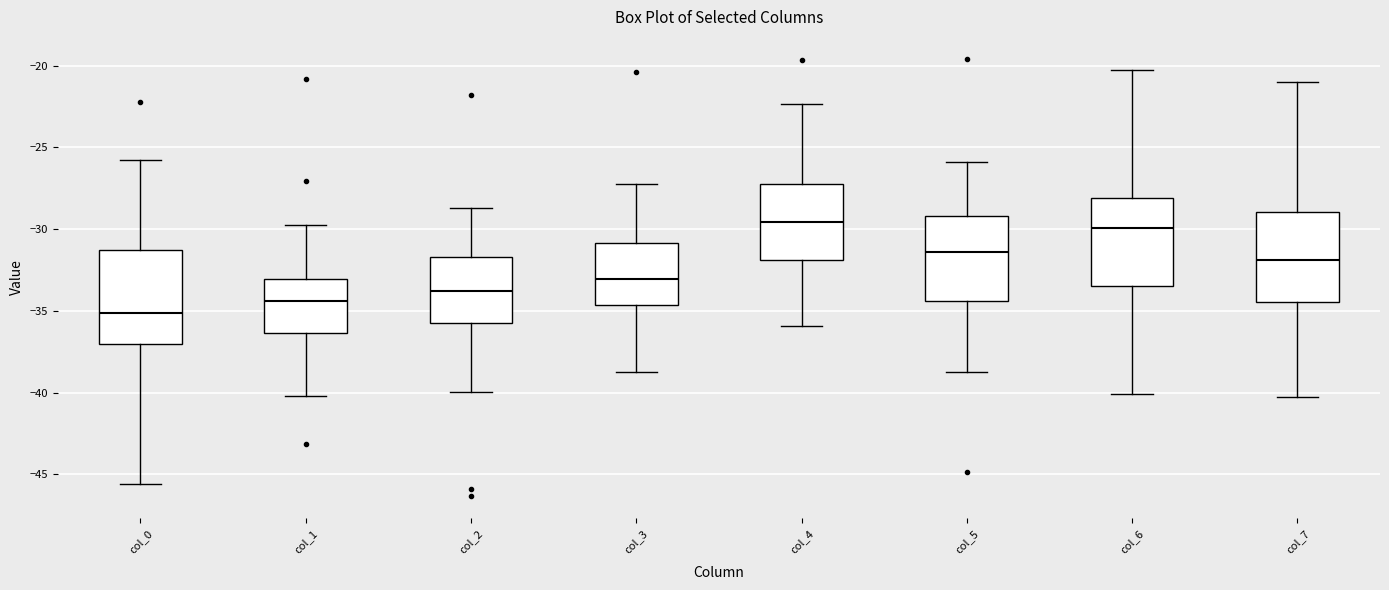

Reading left to right, transcribe this box plot: for each box, give where its median line is, the range the box spans, and where its two whiskers end, as read against the y-axis. The values are not printed on the chart, so give them approximately, as read against the axis.

col_0: median -35.0, box -37.0 to -31.5, whiskers -45.5 to -26.0
col_1: median -34.5, box -36.5 to -33.0, whiskers -40.0 to -29.5
col_2: median -34.0, box -36.0 to -31.5, whiskers -40.0 to -28.5
col_3: median -33.0, box -34.5 to -31.0, whiskers -39.0 to -27.5
col_4: median -29.5, box -32.0 to -27.0, whiskers -36.0 to -22.5
col_5: median -31.5, box -34.5 to -29.0, whiskers -38.5 to -26.0
col_6: median -30.0, box -33.5 to -28.0, whiskers -40.0 to -20.5
col_7: median -32.0, box -34.5 to -29.0, whiskers -40.5 to -21.0